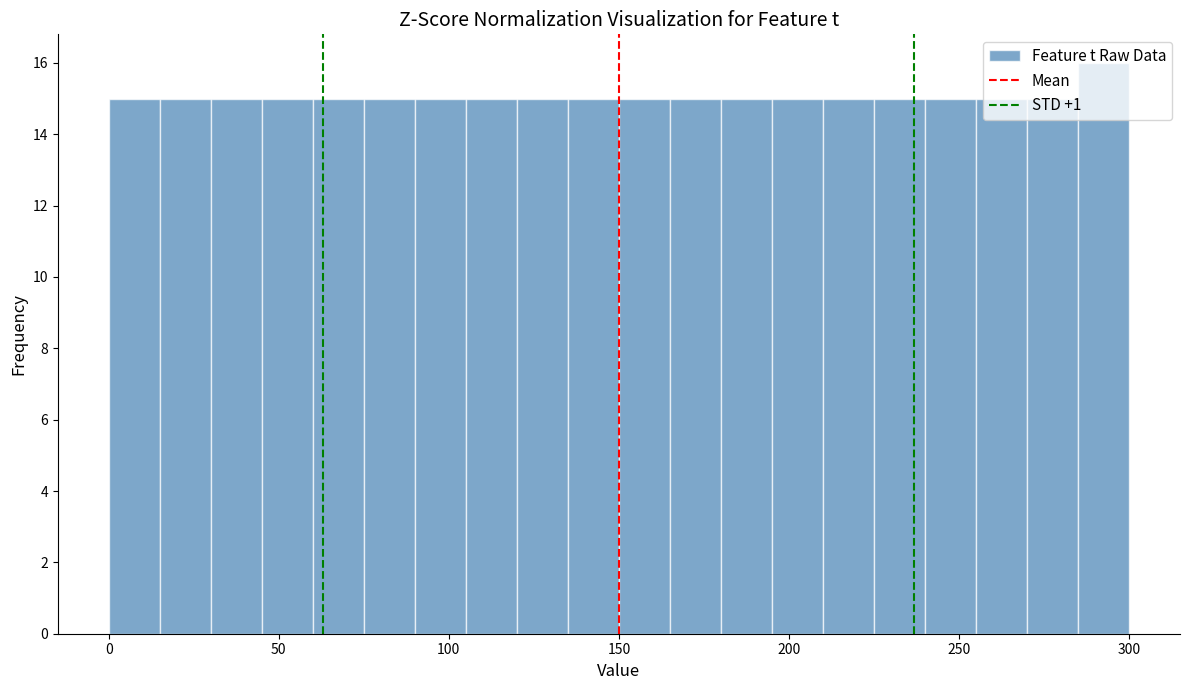

Read against the x-axis, roughly where is the centre of the tallest bar?

295